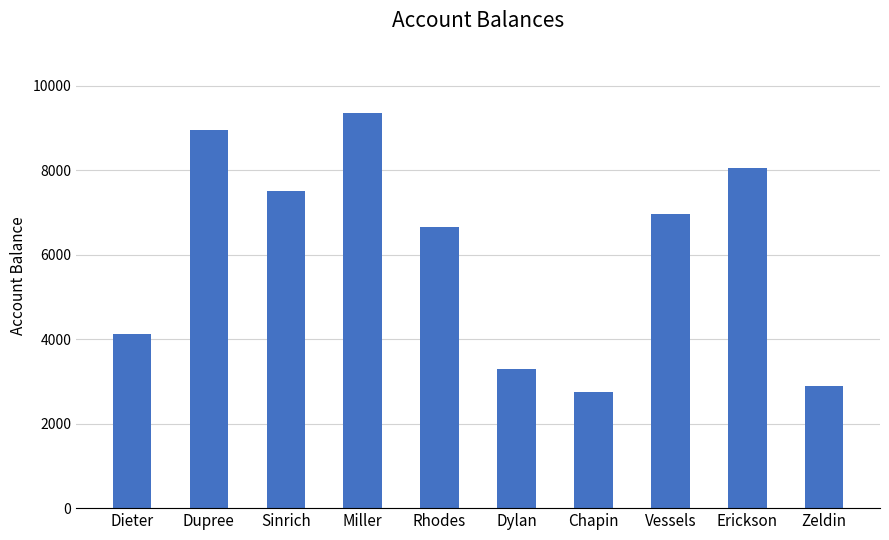

Reading left to right, transcribe all the data shown in this chart.

Dieter=4132	Dupree=8956	Sinrich=7520	Miller=9349	Rhodes=6653	Dylan=3302	Chapin=2750	Vessels=6975	Erickson=8064	Zeldin=2898